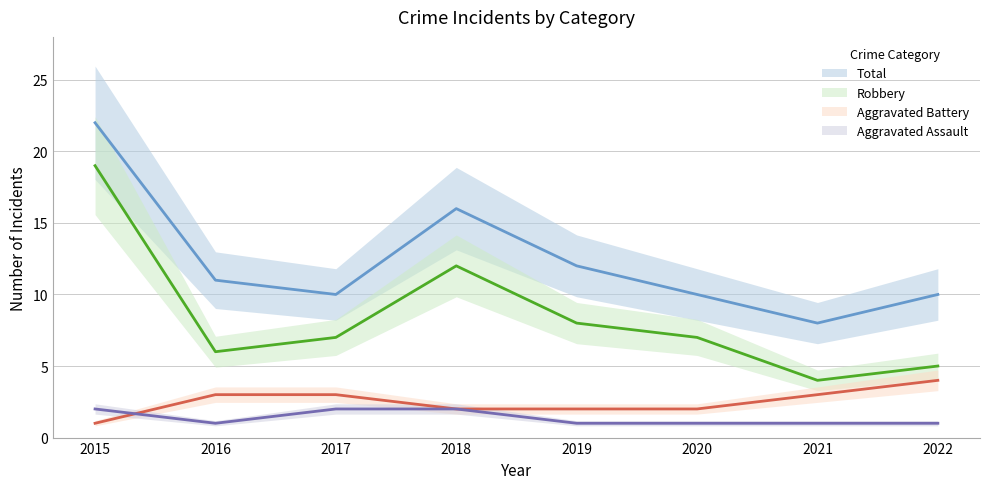

True or false: Aggravated Assault has more than 2 points higher than both neighbors.

False